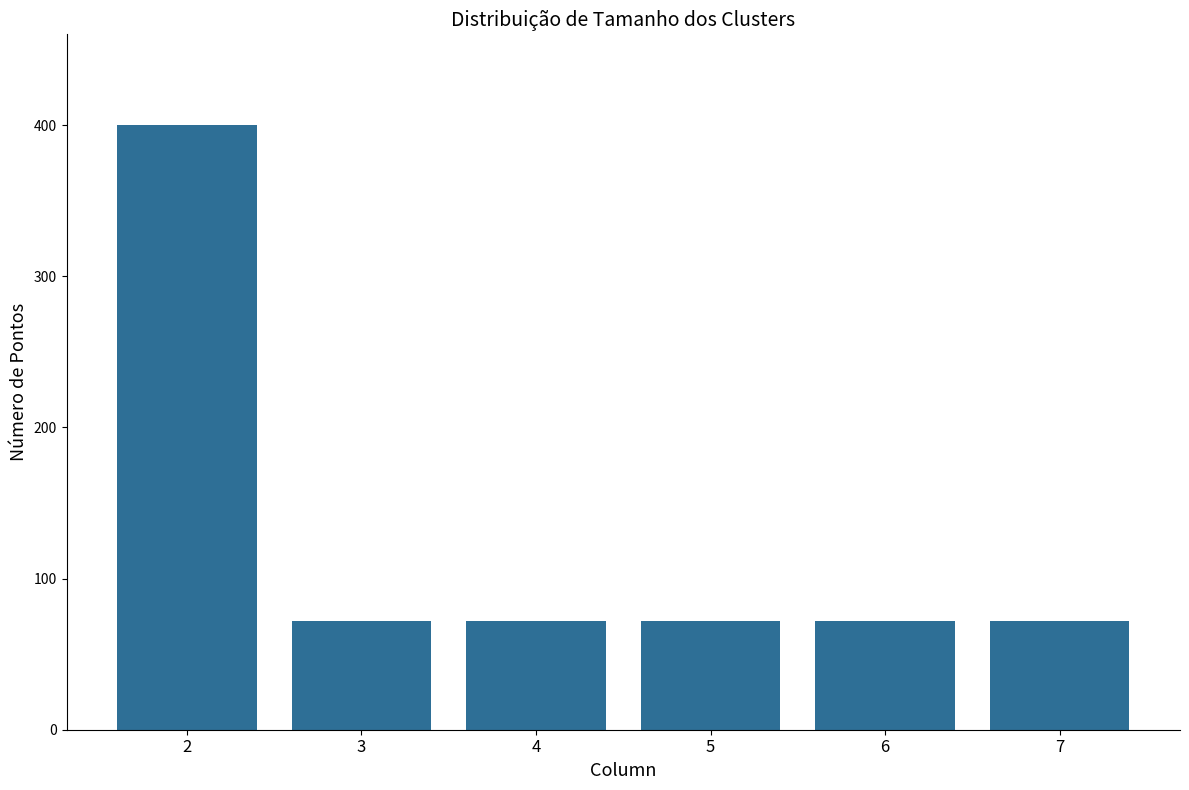

What is the change in value from 2 to 5?

-328